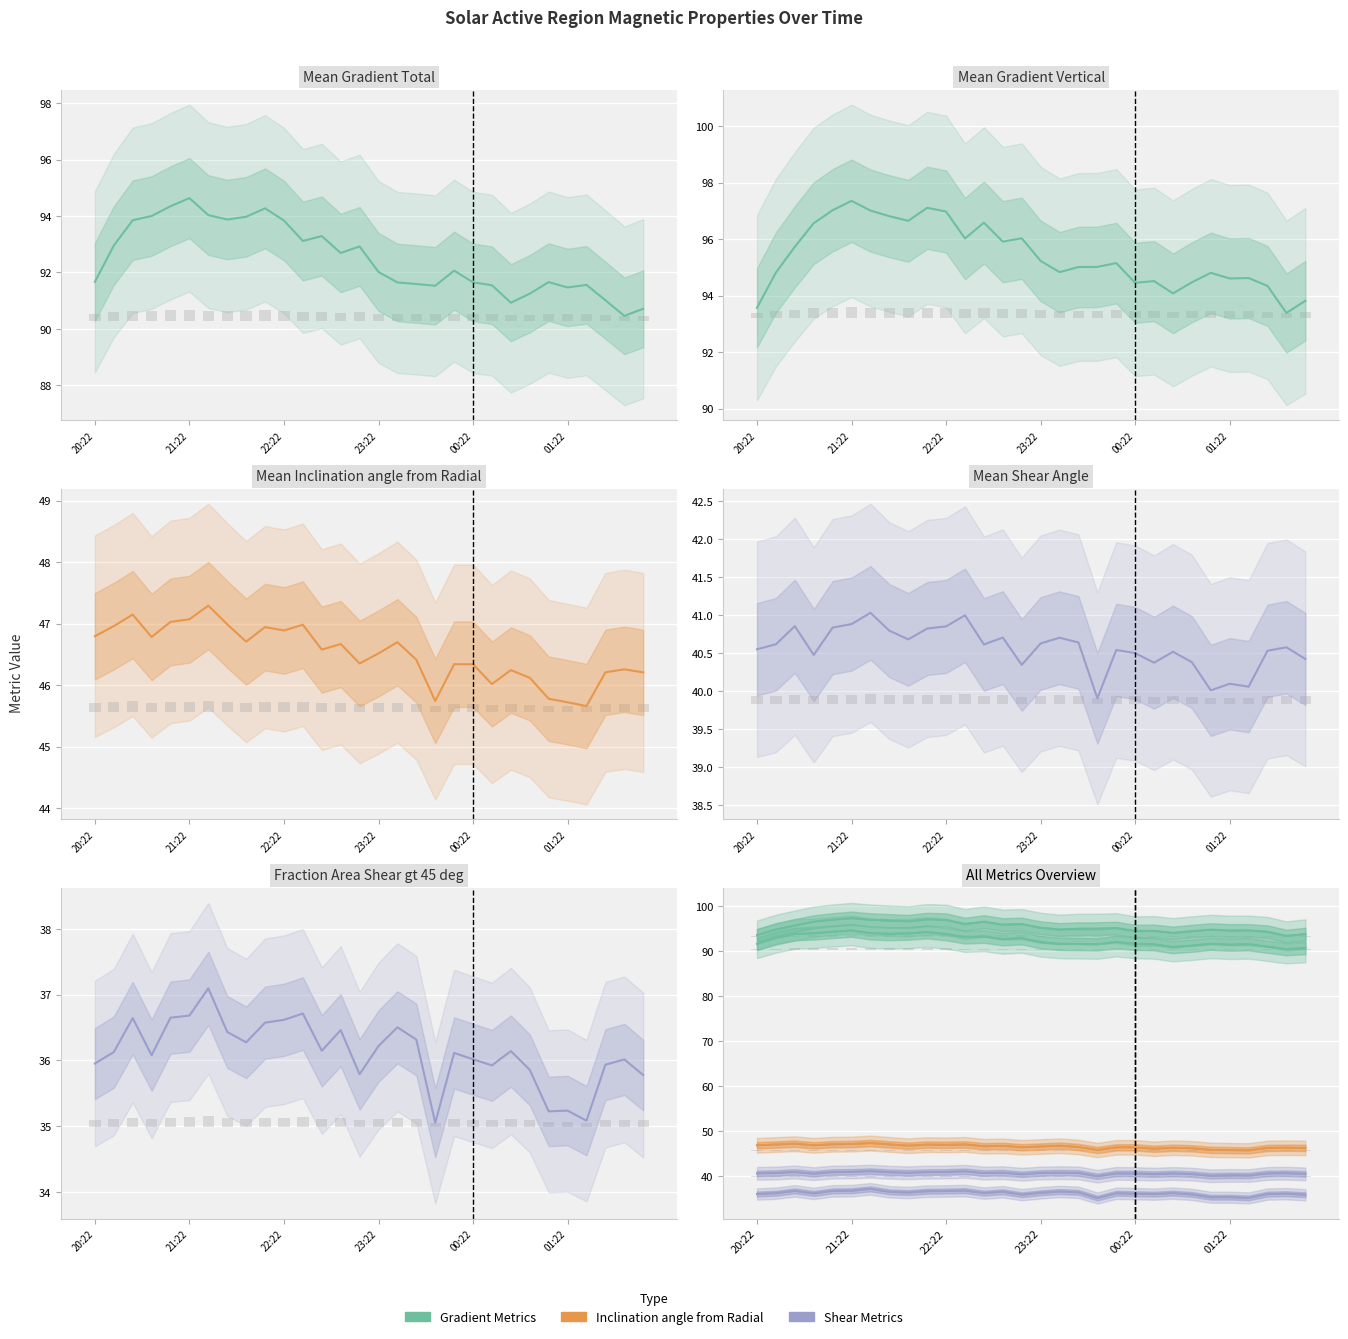

Reading right to left, transcribe all the data shown in this chart.

Mean Gradient Total: 90.7	90.5	91.0	91.6	91.5	91.7	91.2	90.9	91.5	91.6	92.1	91.5	91.6	91.6	92.0	92.9	92.7	93.3	93.1	93.8	94.3	94.0	93.9	94.0	94.6	94.3	94.0	93.8	93.0	91.7
Mean Gradient Vertical: 93.8	93.4	94.3	94.6	94.6	94.8	94.5	94.1	94.5	94.5	95.2	95.0	95.0	94.8	95.2	96.0	95.9	96.6	96.0	97.0	97.1	96.6	96.8	97.0	97.4	97.0	96.6	95.7	94.8	93.6
Mean Inclination angle from Radial: 46.2	46.3	46.2	45.7	45.7	45.8	46.1	46.2	46.0	46.3	46.3	45.7	46.4	46.7	46.5	46.4	46.7	46.6	47.0	46.9	46.9	46.7	47.0	47.3	47.1	47.0	46.8	47.1	47.0	46.8
Mean Shear Angle: 40.4	40.6	40.5	40.1	40.1	40.0	40.4	40.5	40.4	40.5	40.5	39.9	40.6	40.7	40.6	40.3	40.7	40.6	41.0	40.9	40.8	40.7	40.8	41.0	40.9	40.8	40.5	40.9	40.6	40.6
Fraction Area Shear gt 45 deg: 35.8	36.0	35.9	35.1	35.2	35.2	35.9	36.1	35.9	36.0	36.1	35.1	36.3	36.5	36.2	35.8	36.5	36.1	36.7	36.6	36.6	36.3	36.4	37.1	36.7	36.6	36.1	36.6	36.1	36.0